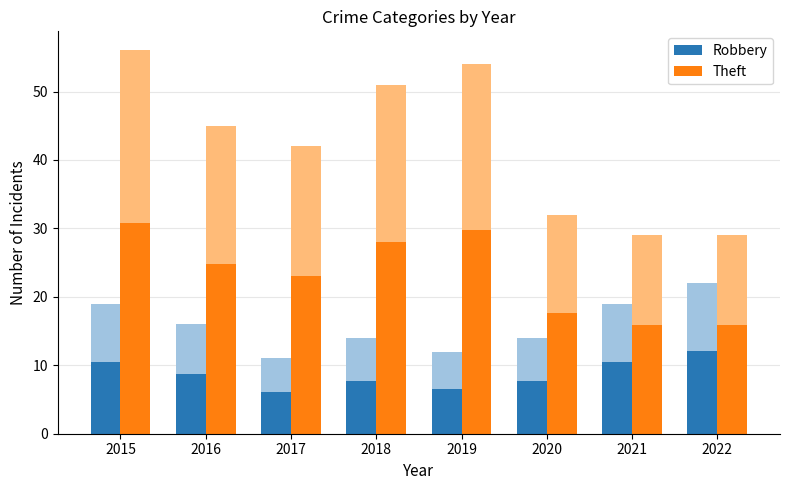

Which label corresponds to the largest value in the chart?

2015